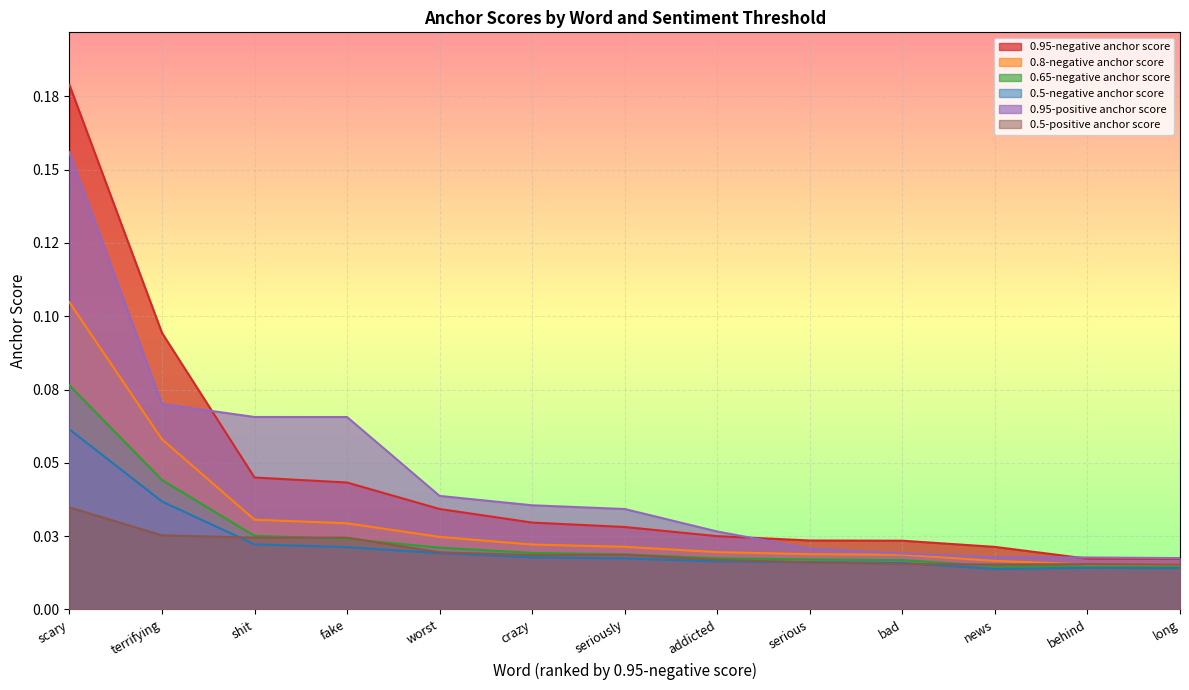

True or false: 0.5-negative anchor score has more than 2 interior local peaks.

False